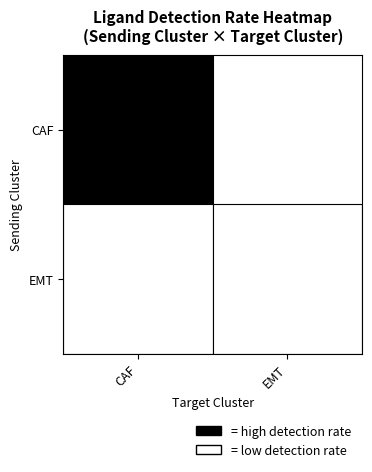

Is it true that EMT equals 0.0 at CAF?

False